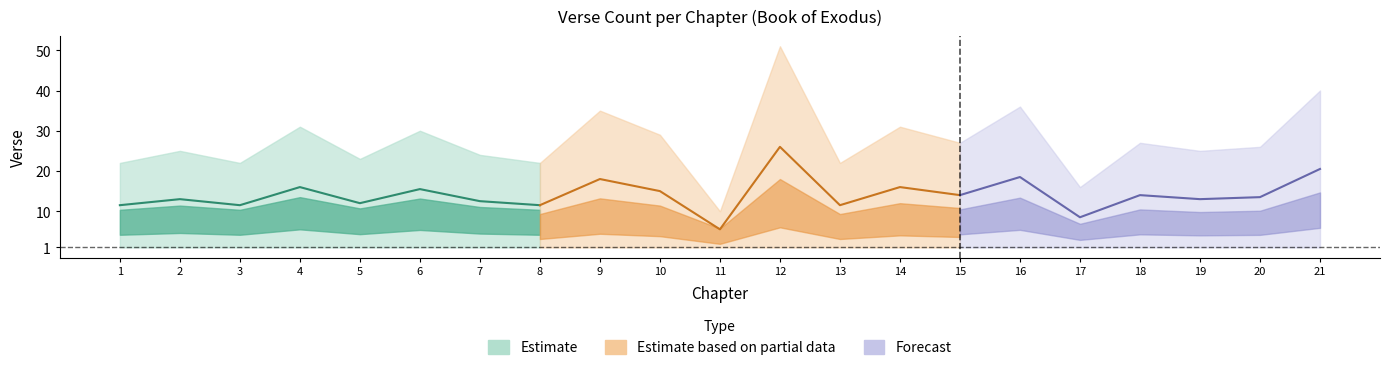

At which category is the sum across all series the highest?

12